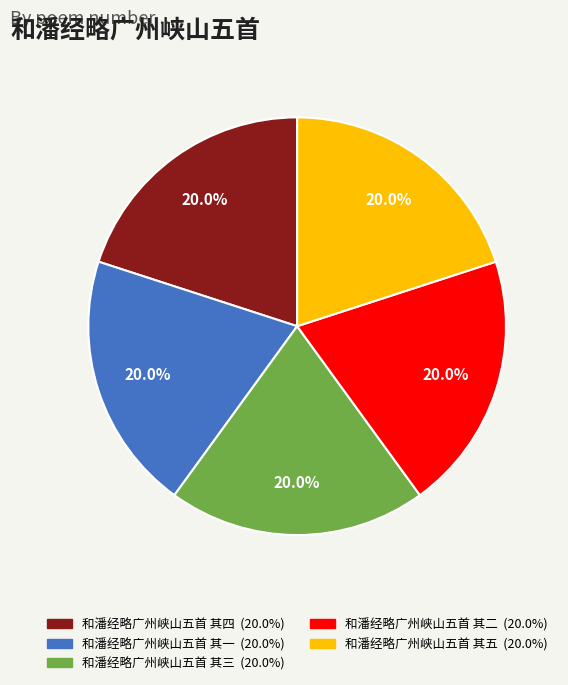

To the nearest percent, what percentage of the pie is 和潘经略广州峡山五首 其五?

20%